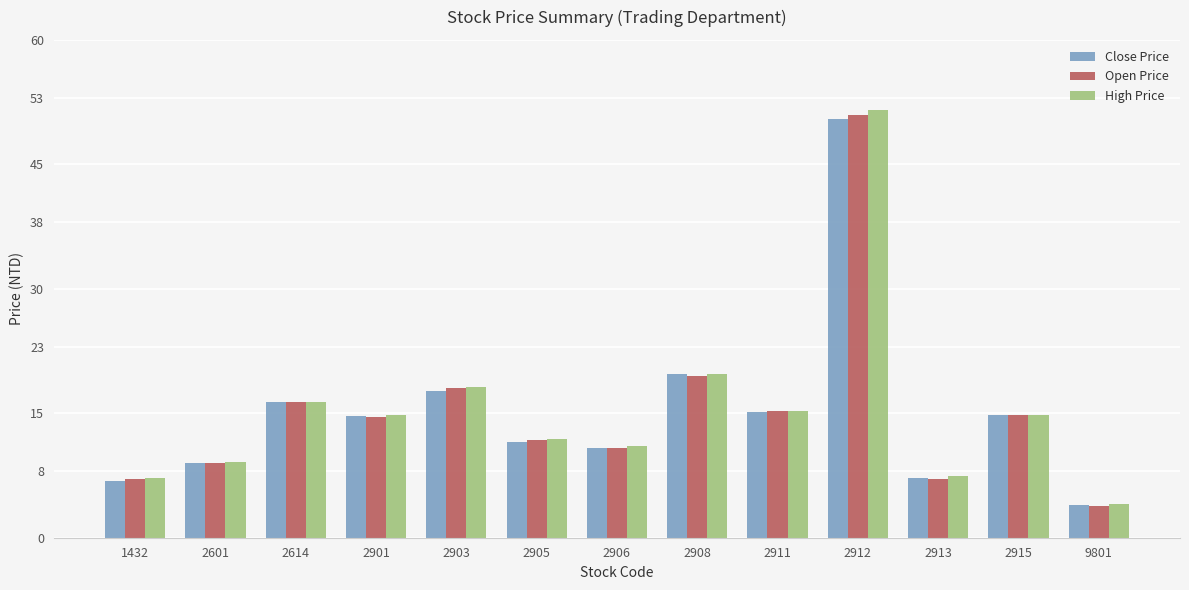

At which category does the chart reach its minimum across all series?

9801